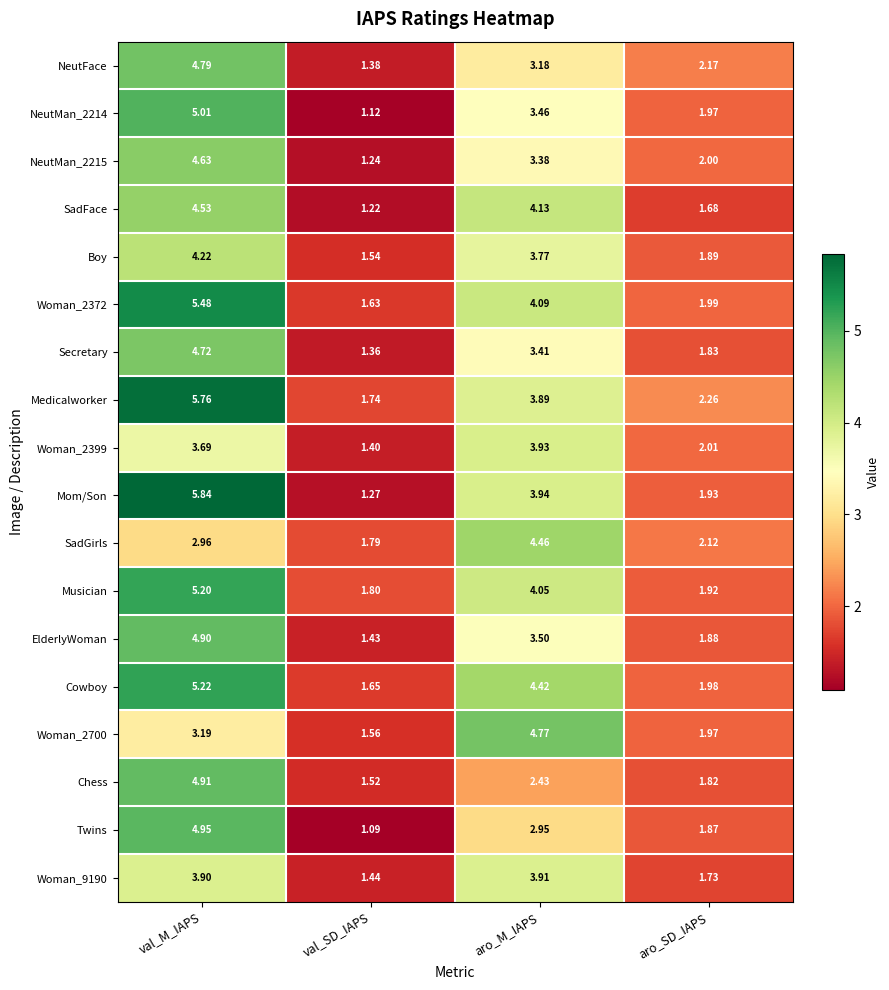

At val_M_IAPS, list the series in order from smallest to largest.

SadGirls, Woman_2700, Woman_2399, Woman_9190, Boy, SadFace, NeutMan_2215, Secretary, NeutFace, ElderlyWoman, Chess, Twins, NeutMan_2214, Musician, Cowboy, Woman_2372, Medicalworker, Mom/Son